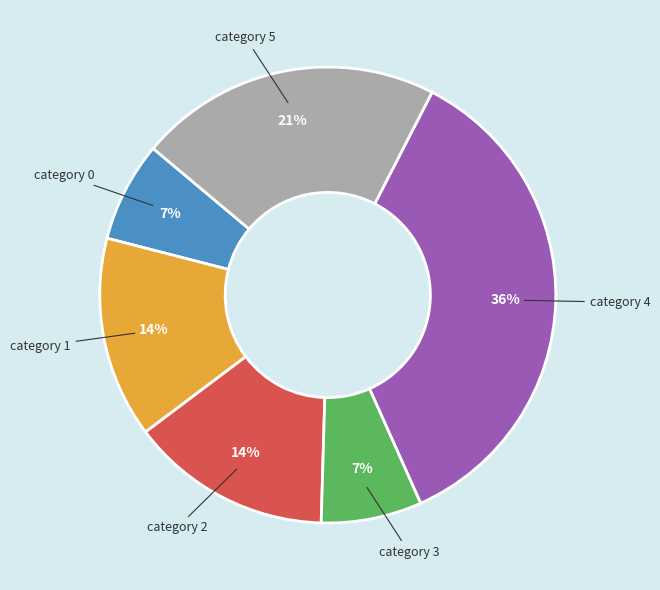

To the nearest percent, what is the average slice percentage?

17%